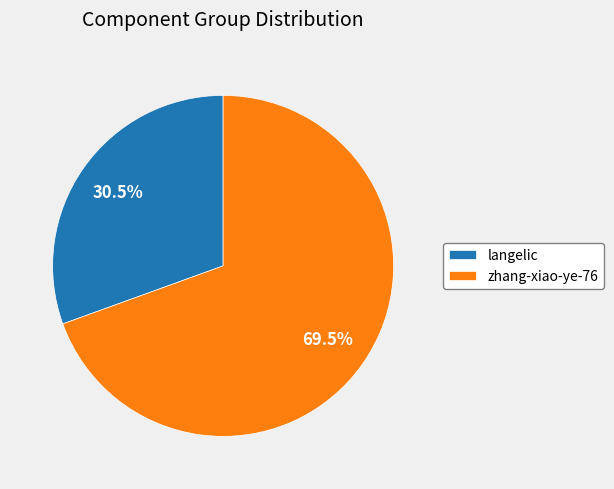

Rank the categories by value from highest to lowest.

zhang-xiao-ye-76, langelic